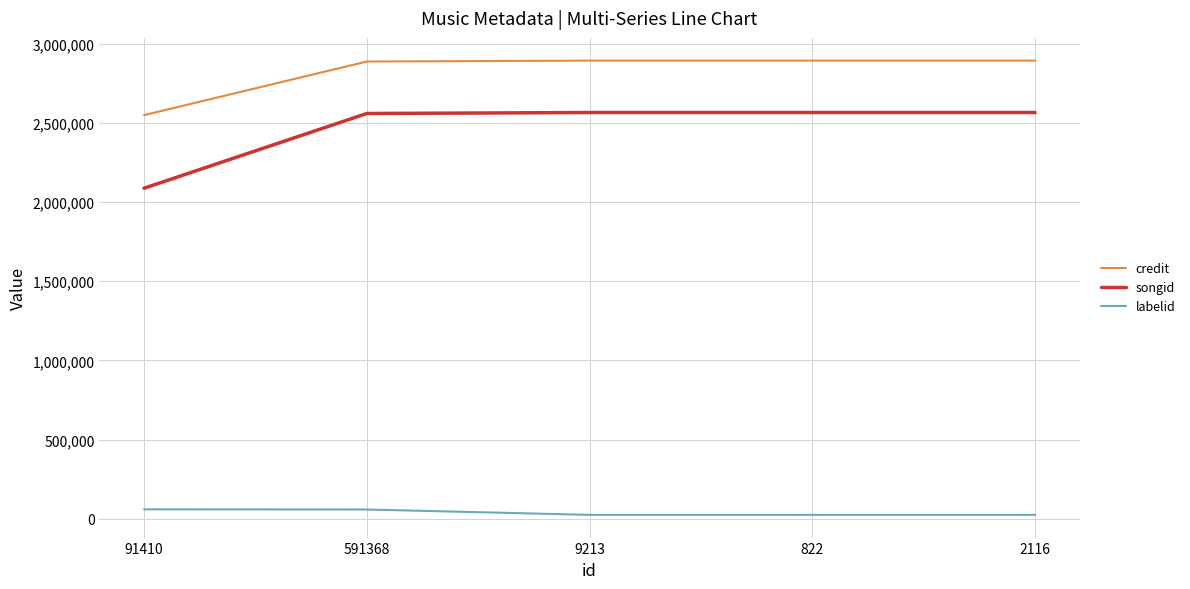

Is this an area chart (filled region under the line)?

No